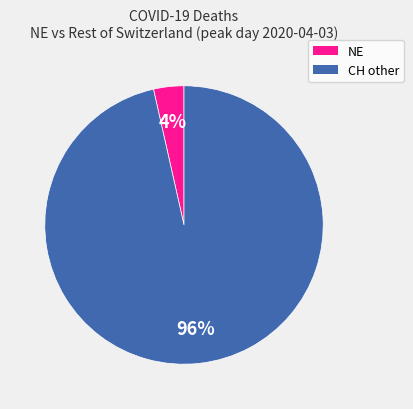

Is there a majority slice in this chart?

Yes